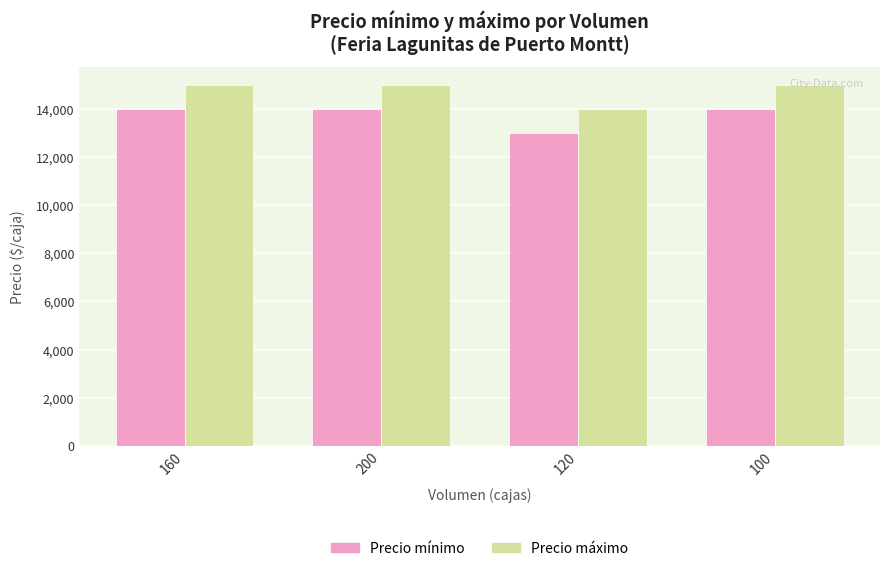

What is the value of the Precio mínimo bar at the 4th from the left?

14000